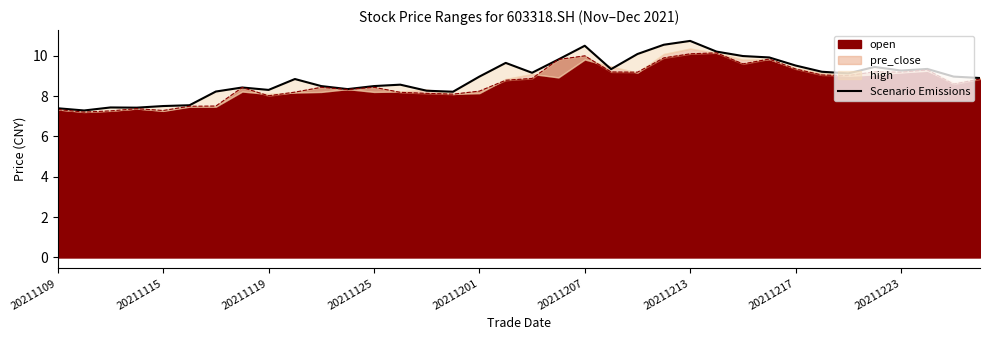

What is the approximate value at 26?

10.0